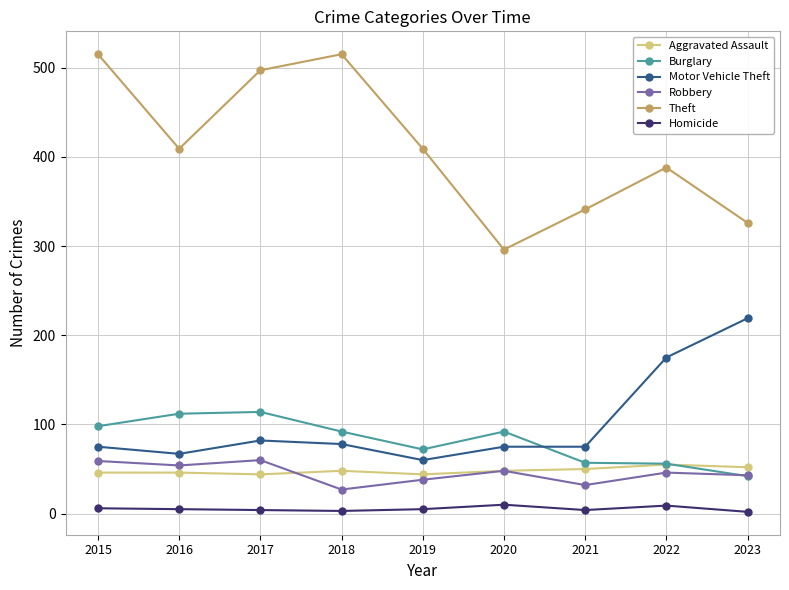

Which series has the largest total across all categories?

Theft